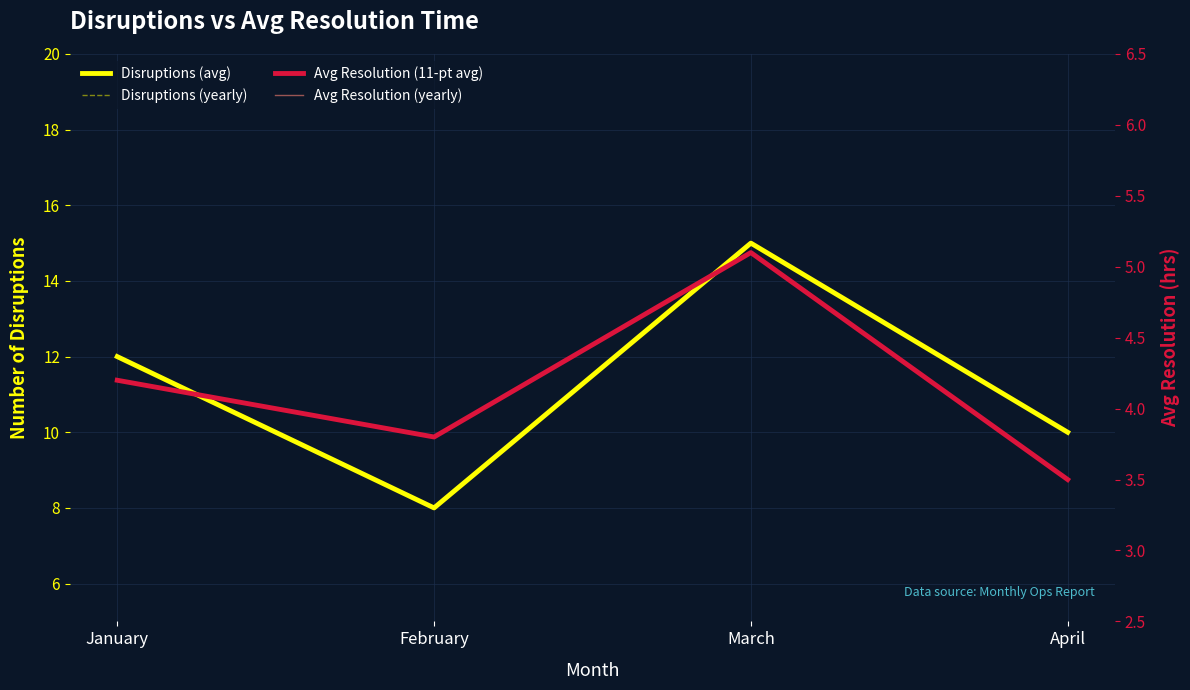

Where is Disruptions (yearly) nearest to the value 11?

January